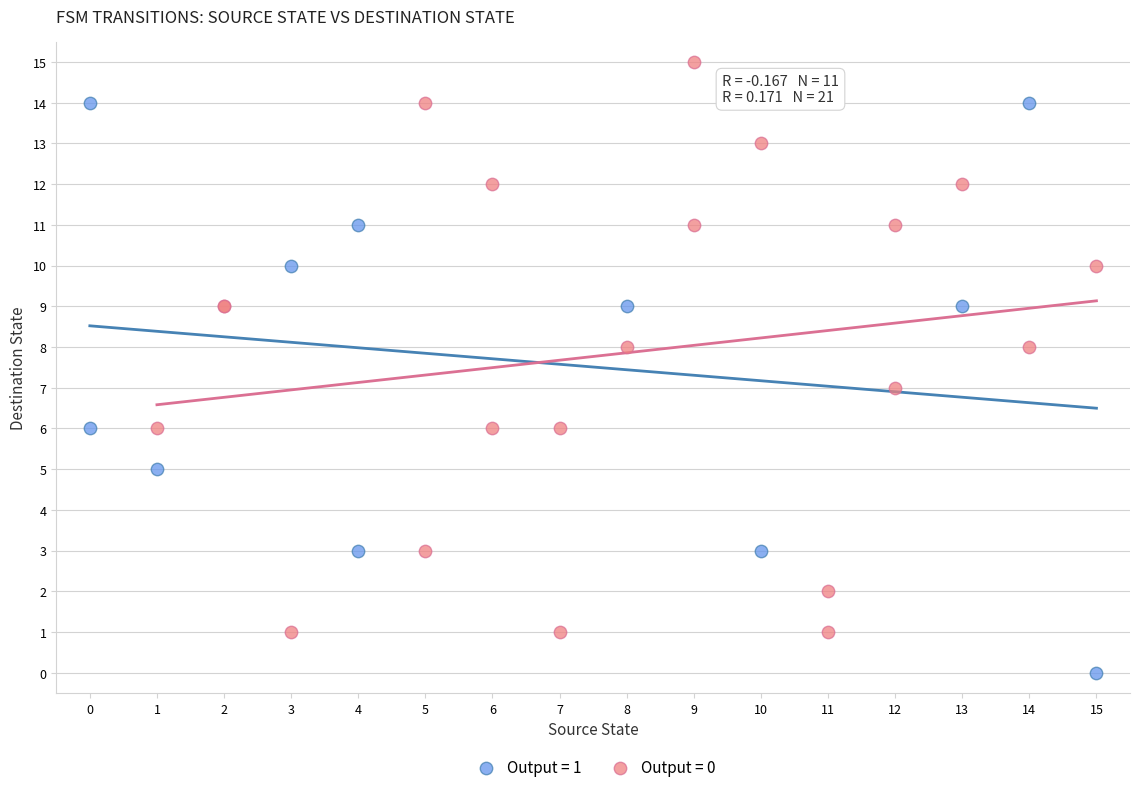

Which series contains the highest Y value?

Output = 0